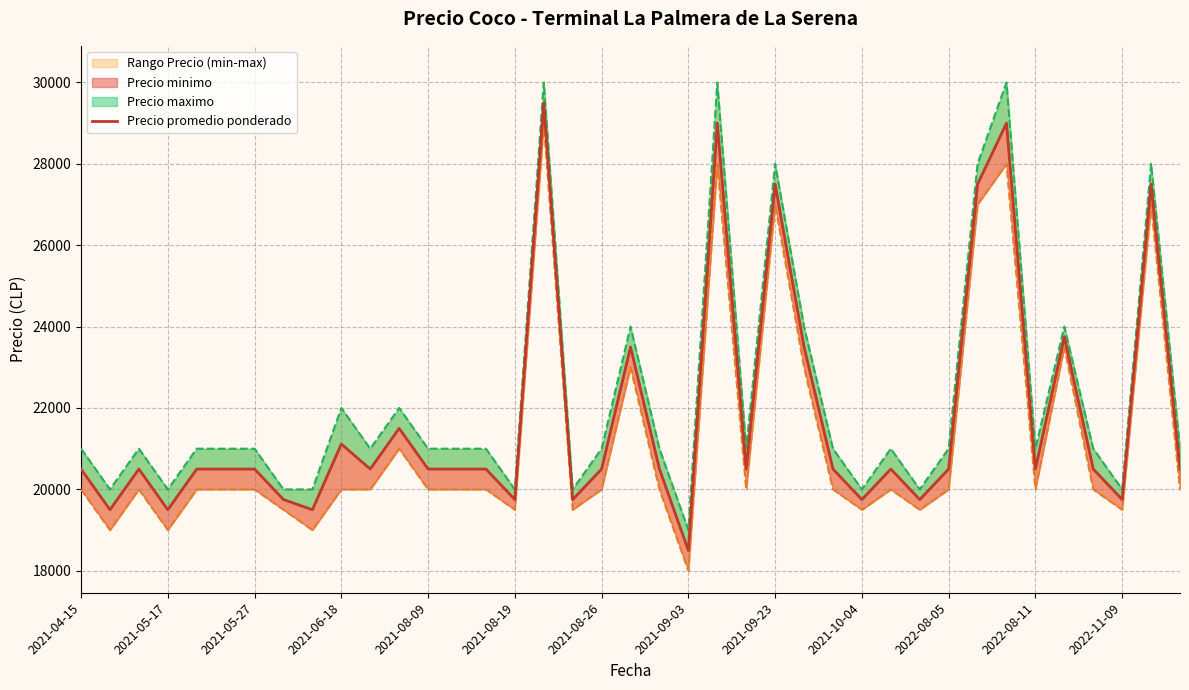

The Precio maximo series shows 28058 at 30. True or false?

False